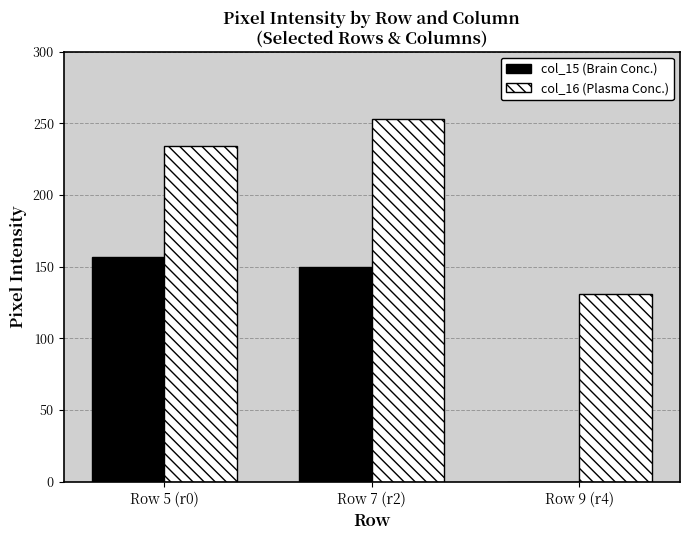

Which series has the widest spread of values?

col_15 (Brain Conc.)